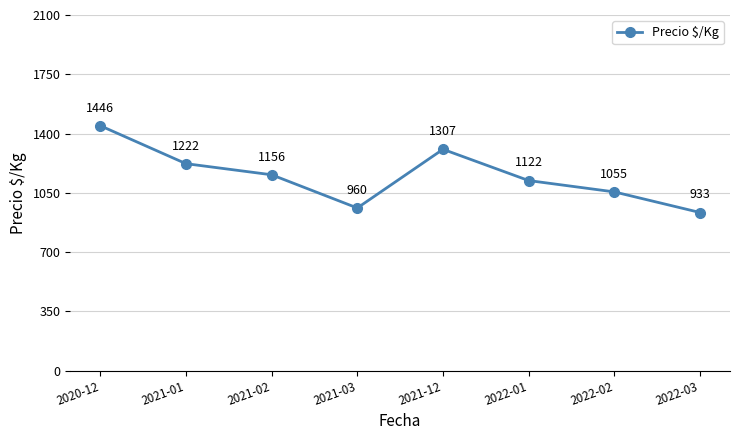

Which label corresponds to the largest value in the chart?

2020-12